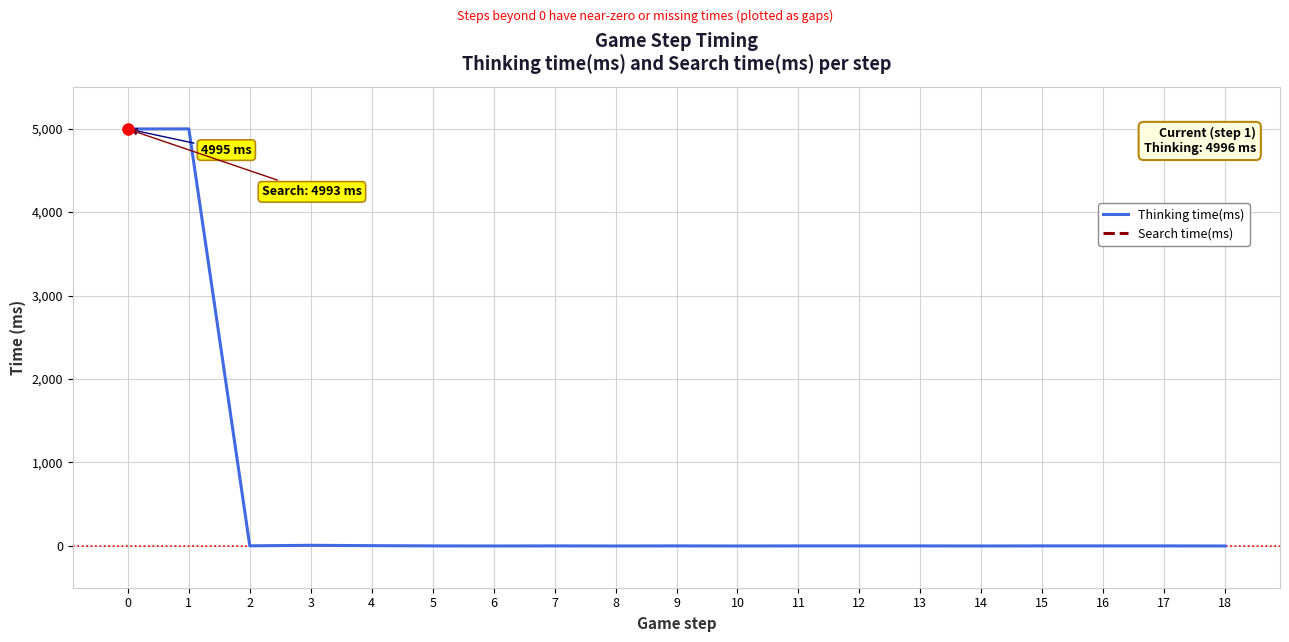

What are all the series names shown in the legend?

Thinking time(ms), Search time(ms)